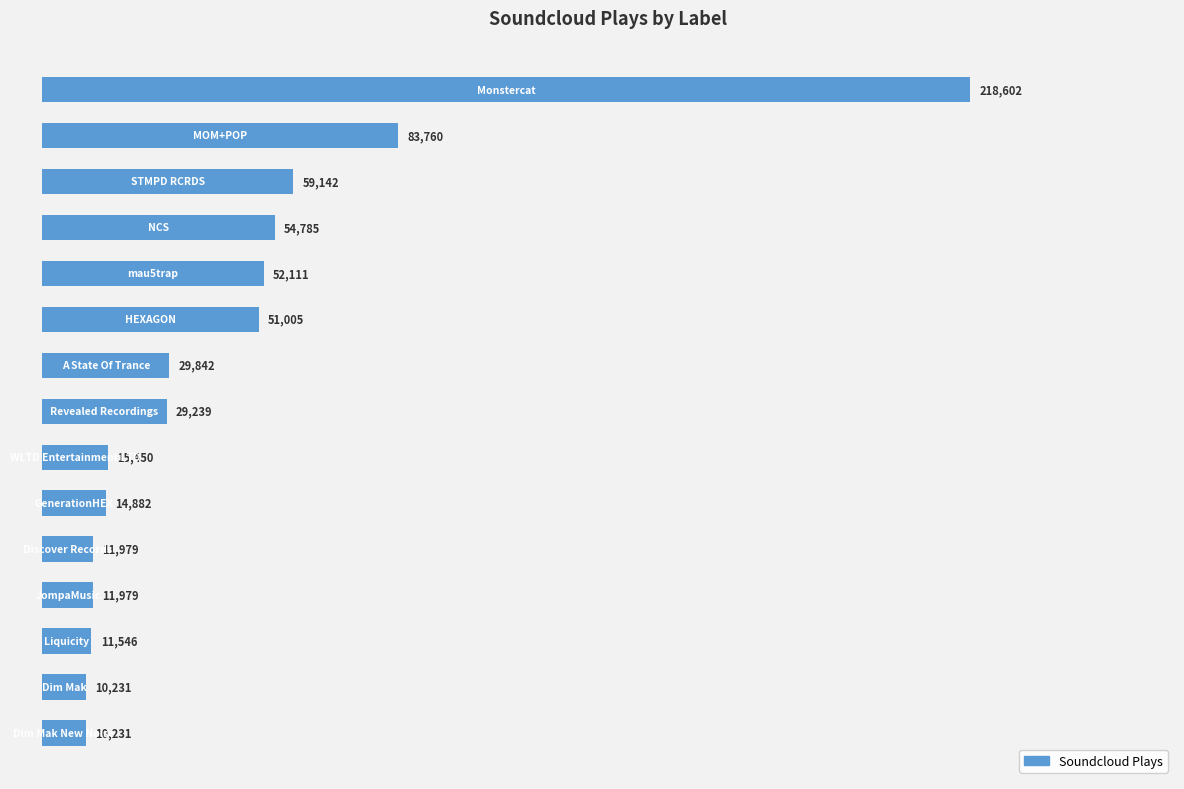

Reading top to bottom, extract all data points from this chart.

218602	83760	59142	54785	52111	51005	29842	29239	15450	14882	11979	11979	11546	10231	10231